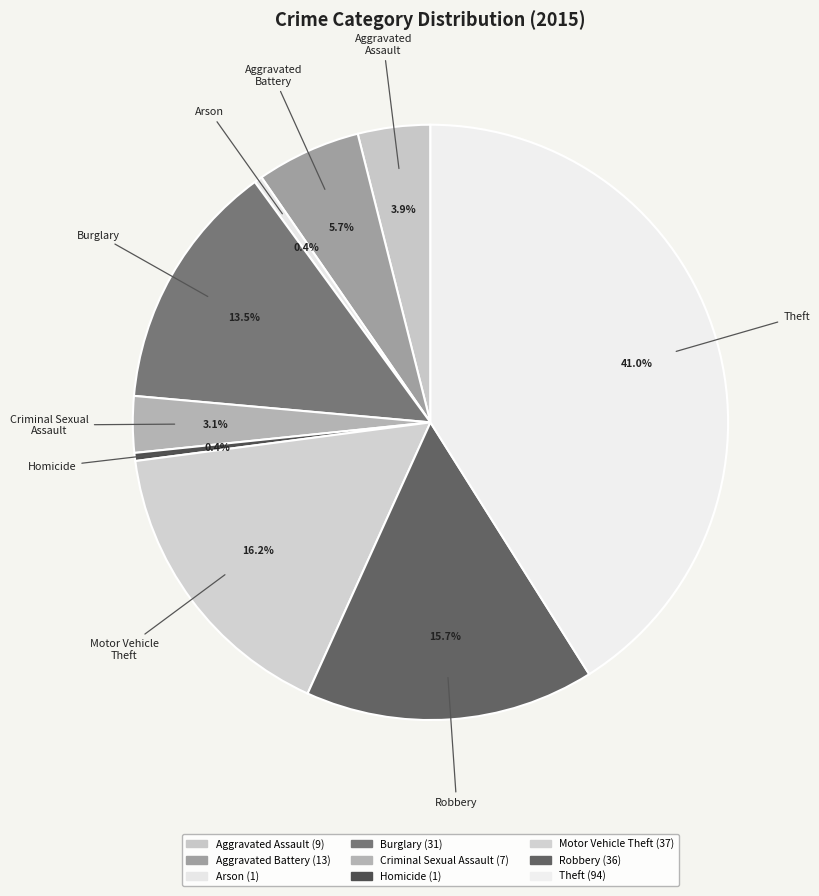

Count the number of slices in the pie.

9